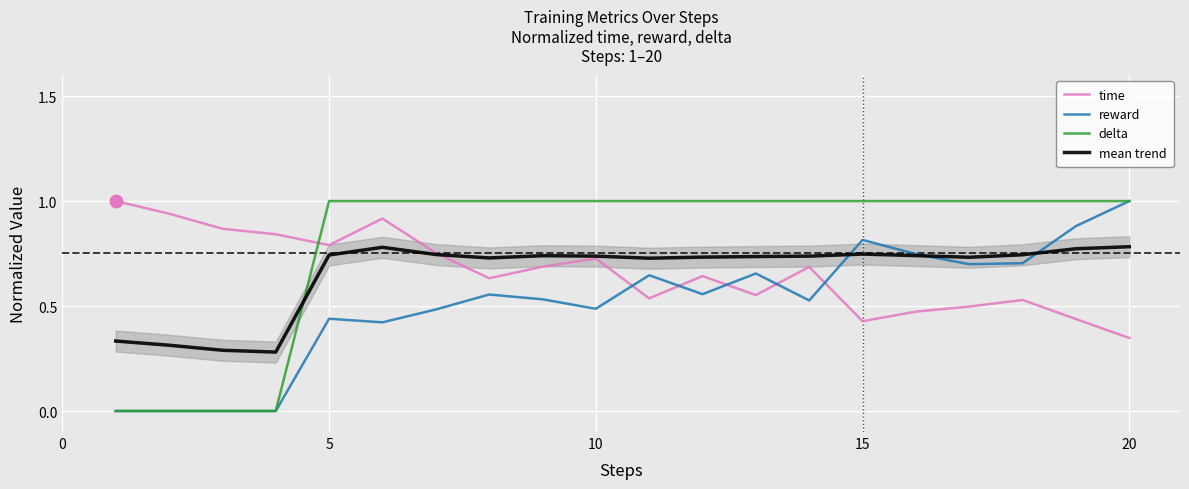

True or false: reward has a value of 0.8 at 15.

True